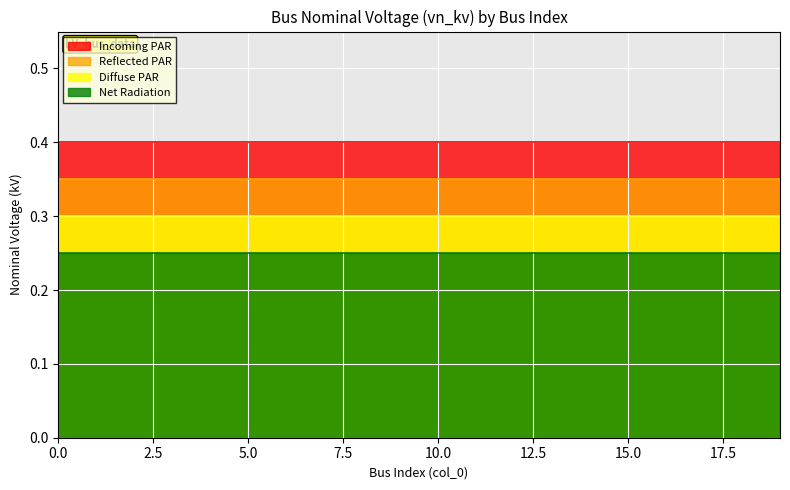

True or false: Reflected PAR has more than 1 points higher than both neighbors.

False